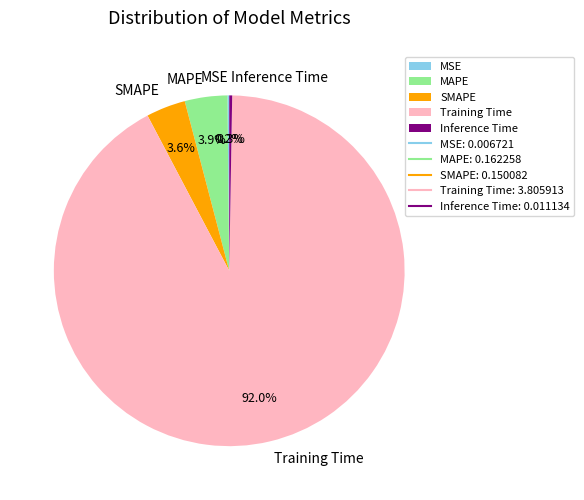

What percentage is the MAPE slice, to the nearest percent?

4%